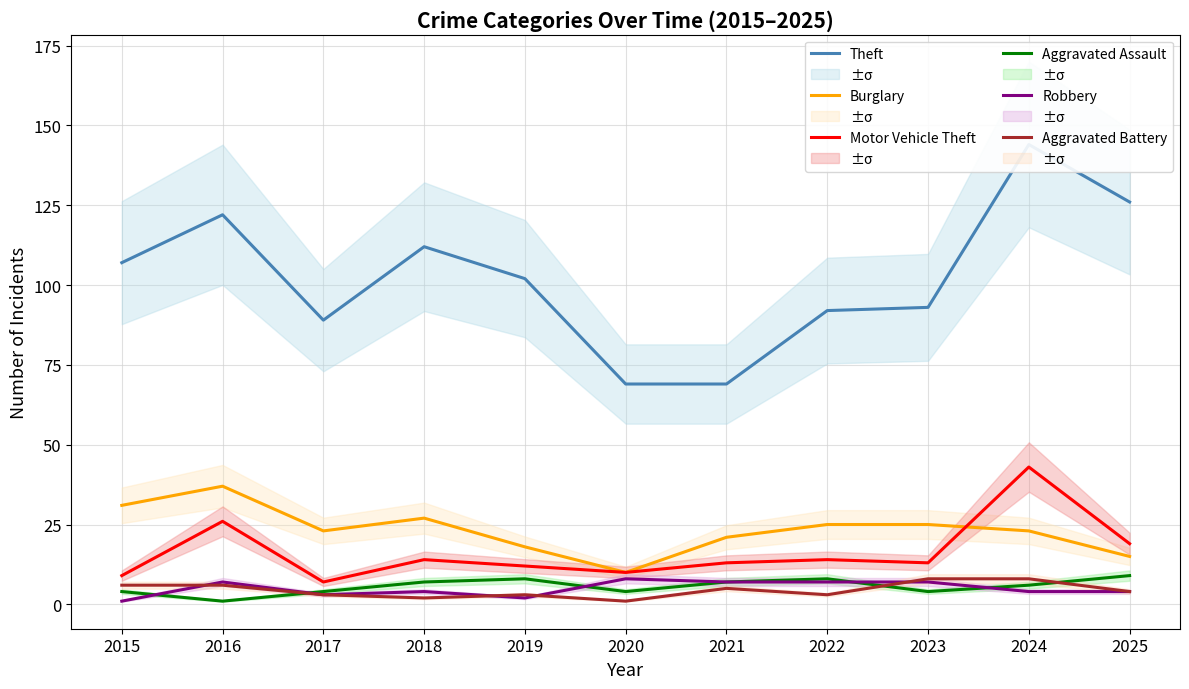

What is the sum of all Theft values?

1125